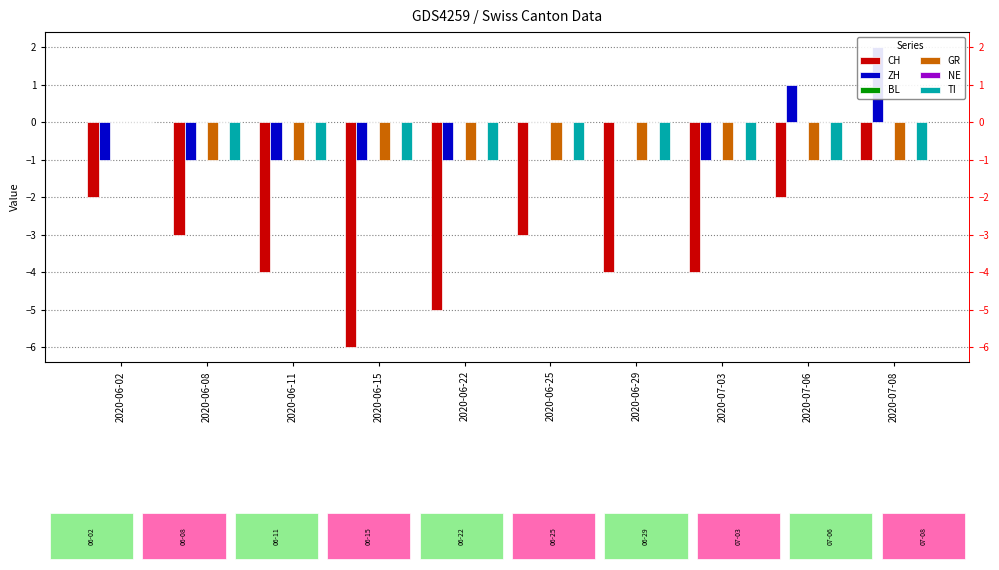

At how many categories does at least one series exceed 0?

2